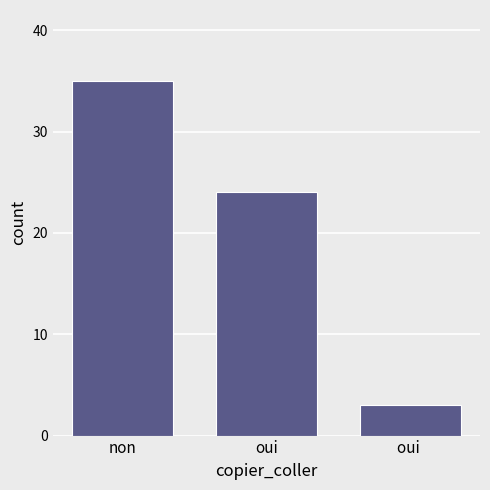

What is the greatest value displayed?

35